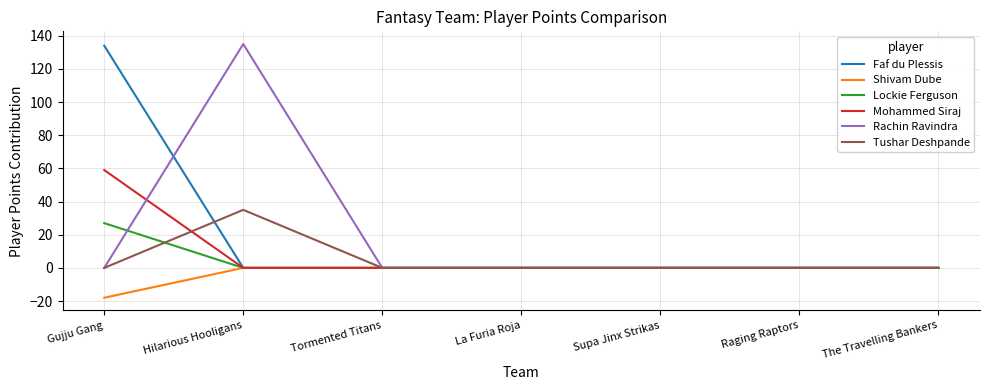

Does the chart display data point markers on the line(s)?

No